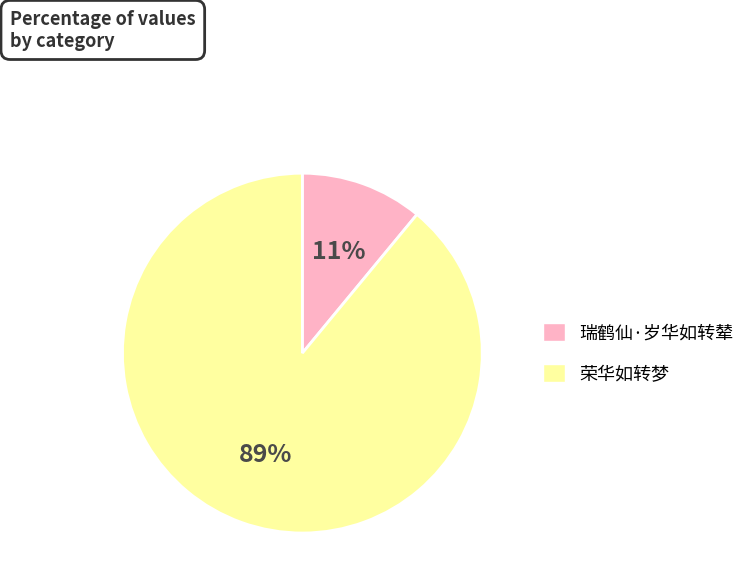

Is there any slice that represents more than half of the pie?

Yes